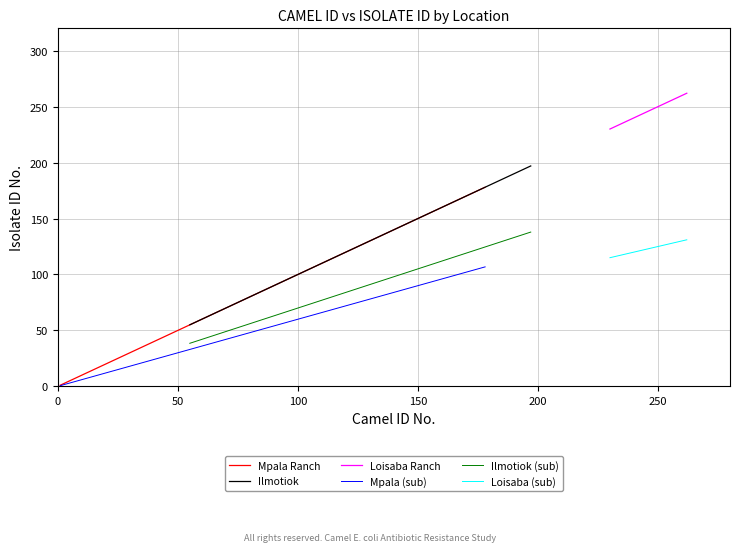

True or false: Ilmotiok and Ilmotiok (sub) cross at least once.

False